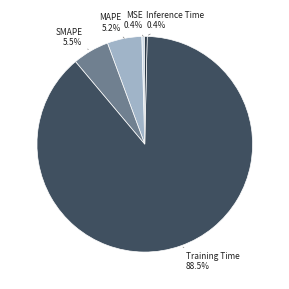

Which category has the smallest portion of the pie?

Inference Time